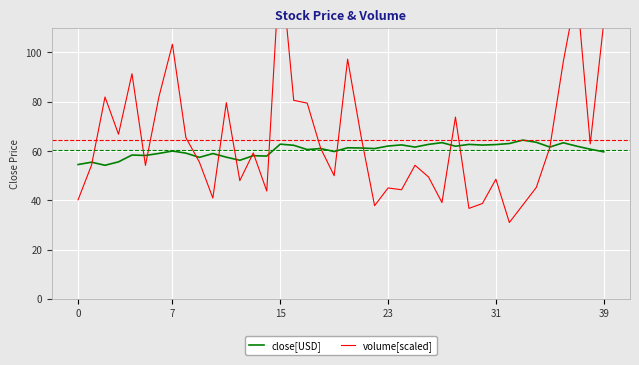

What is the highest value of the close[USD] series?

64.4